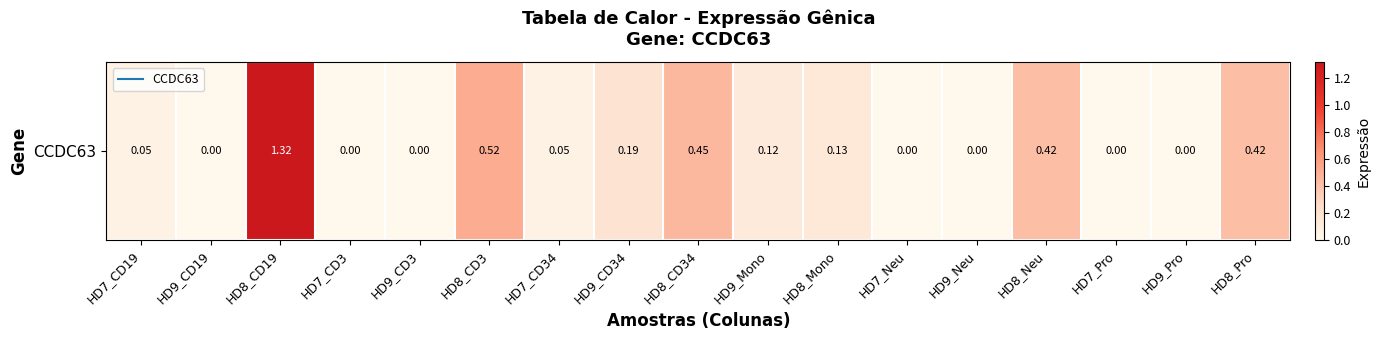

At which label is the value closest to 0?

HD9_CD19